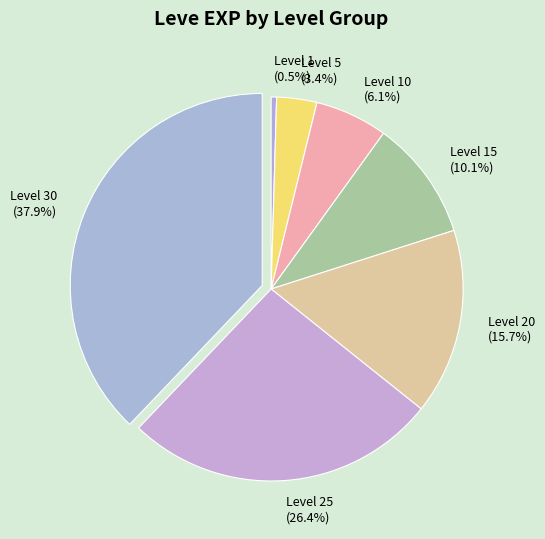

Which slice is the largest?

Level 30 (37.9%)